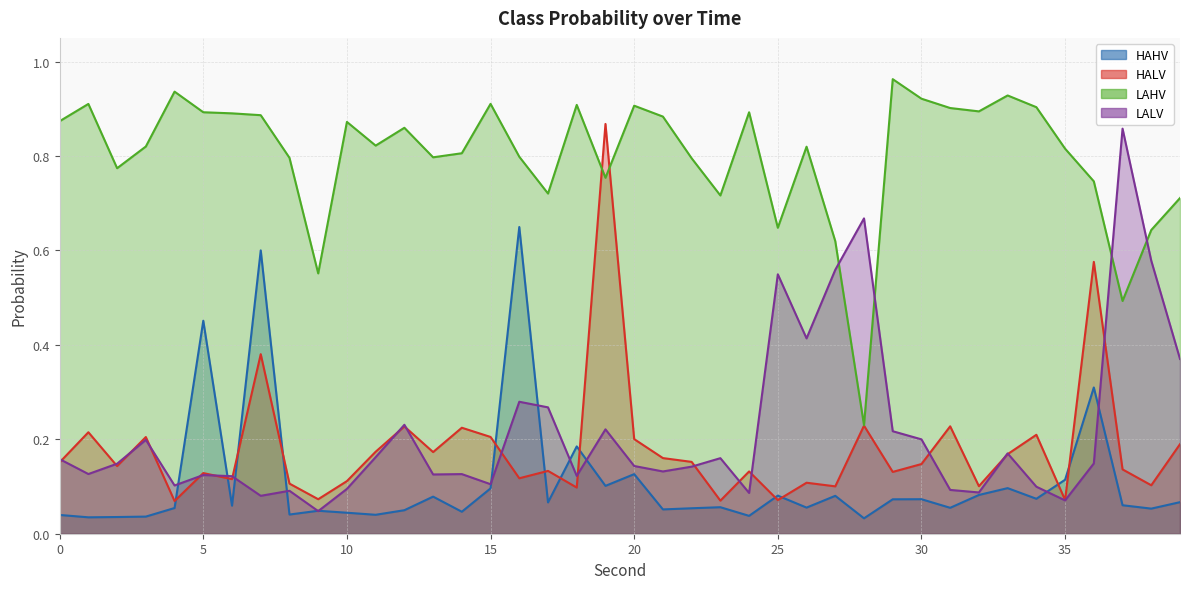

What is the average value of the HALV line series?

0.2